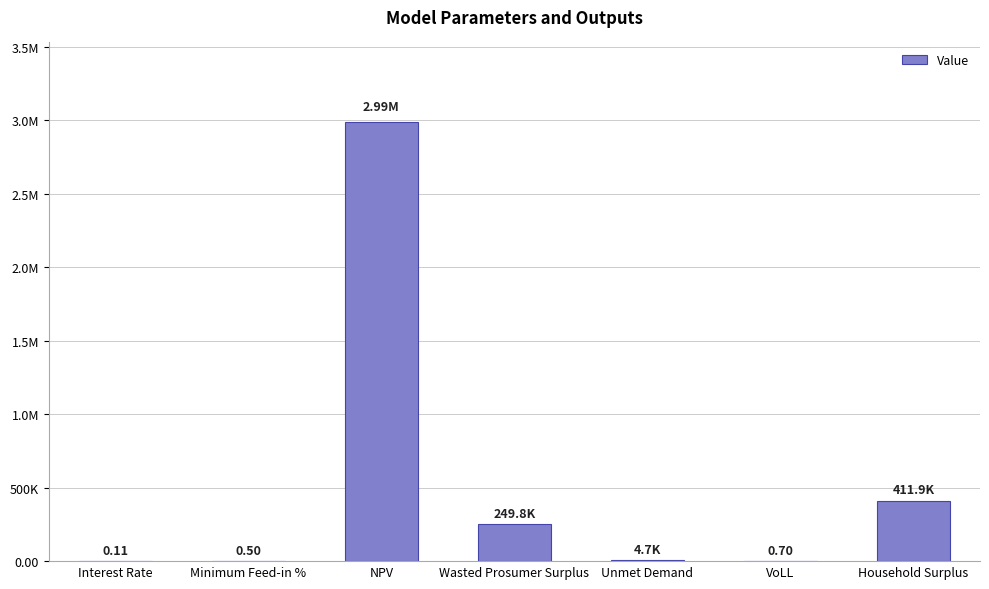

How many bars are there in total?

7